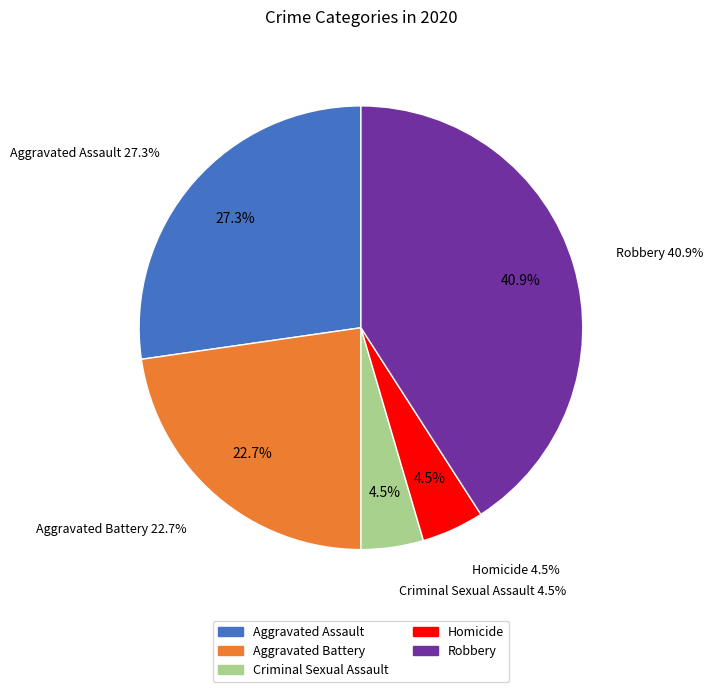

What portion of the pie excludes Robbery?

59.1%